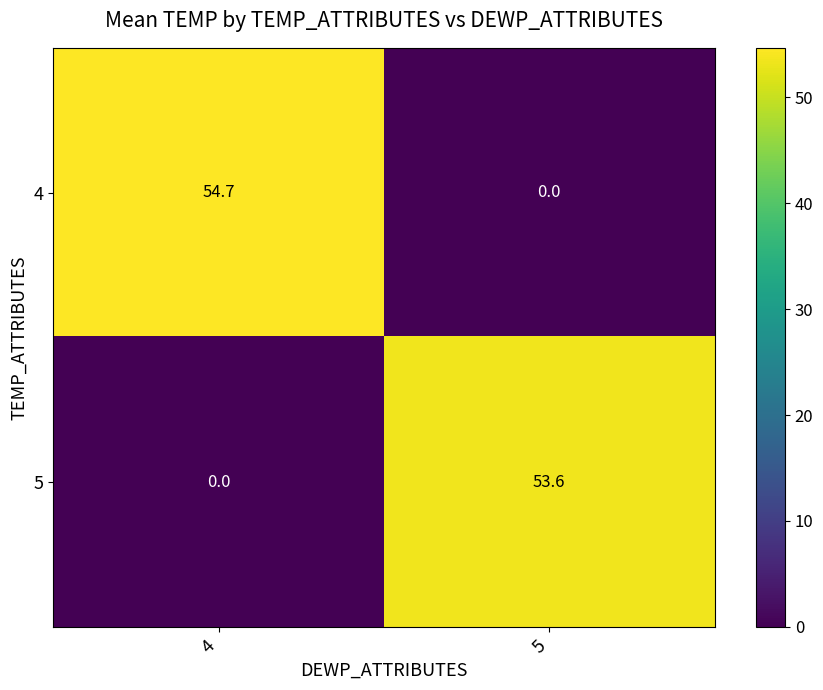

Which series changed the most between 4 and 5?

4